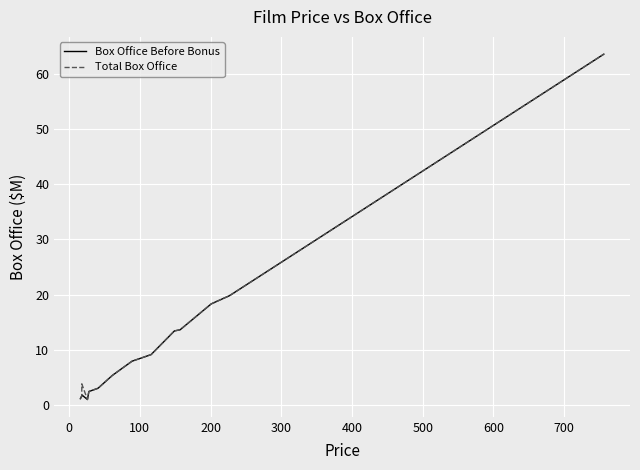

Count the number of data series in this chart.

2